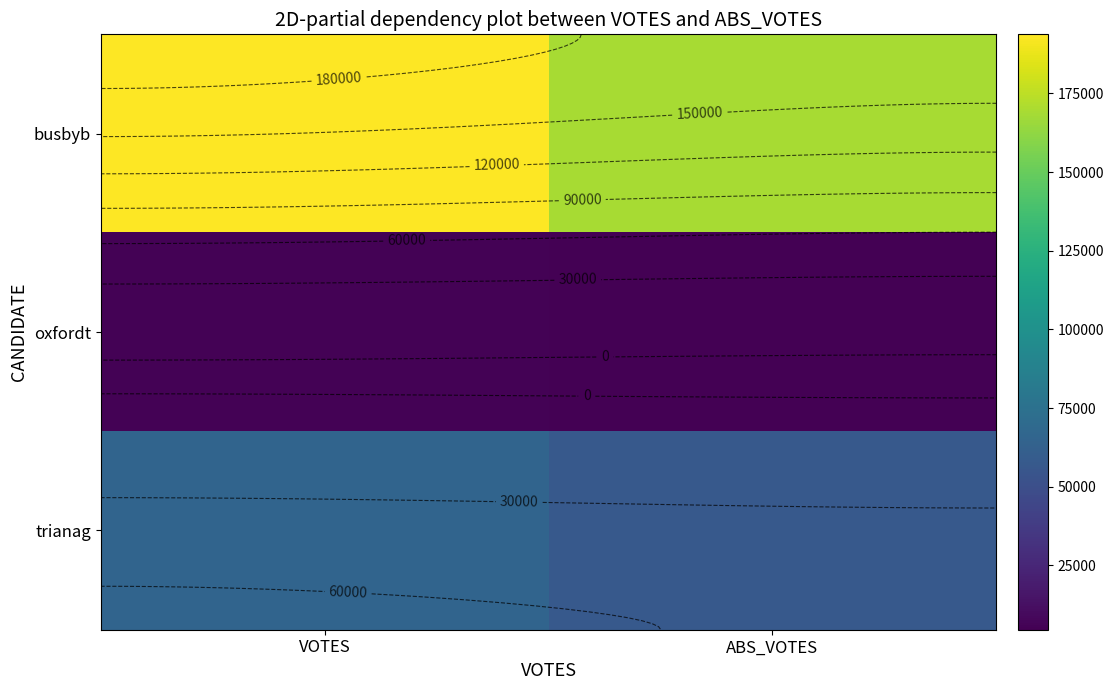

Rank the series by their average value, from lowest to highest.

oxfordt, trianag, busbyb